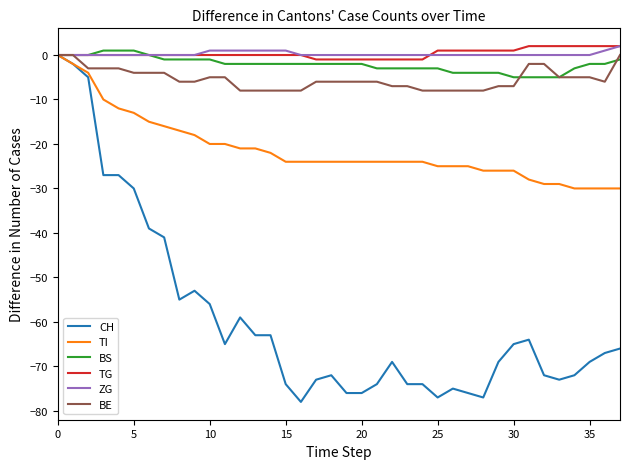

What is the smallest value displayed?

-78